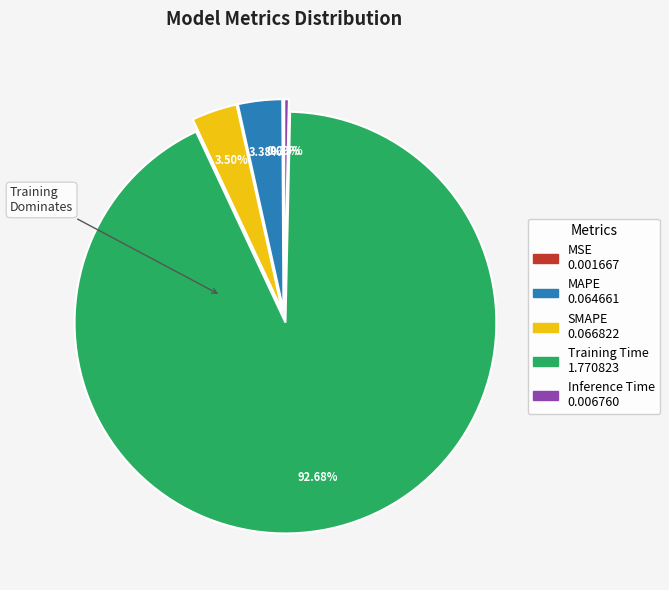

What percentage is NOT represented by SMAPE?

96.5%